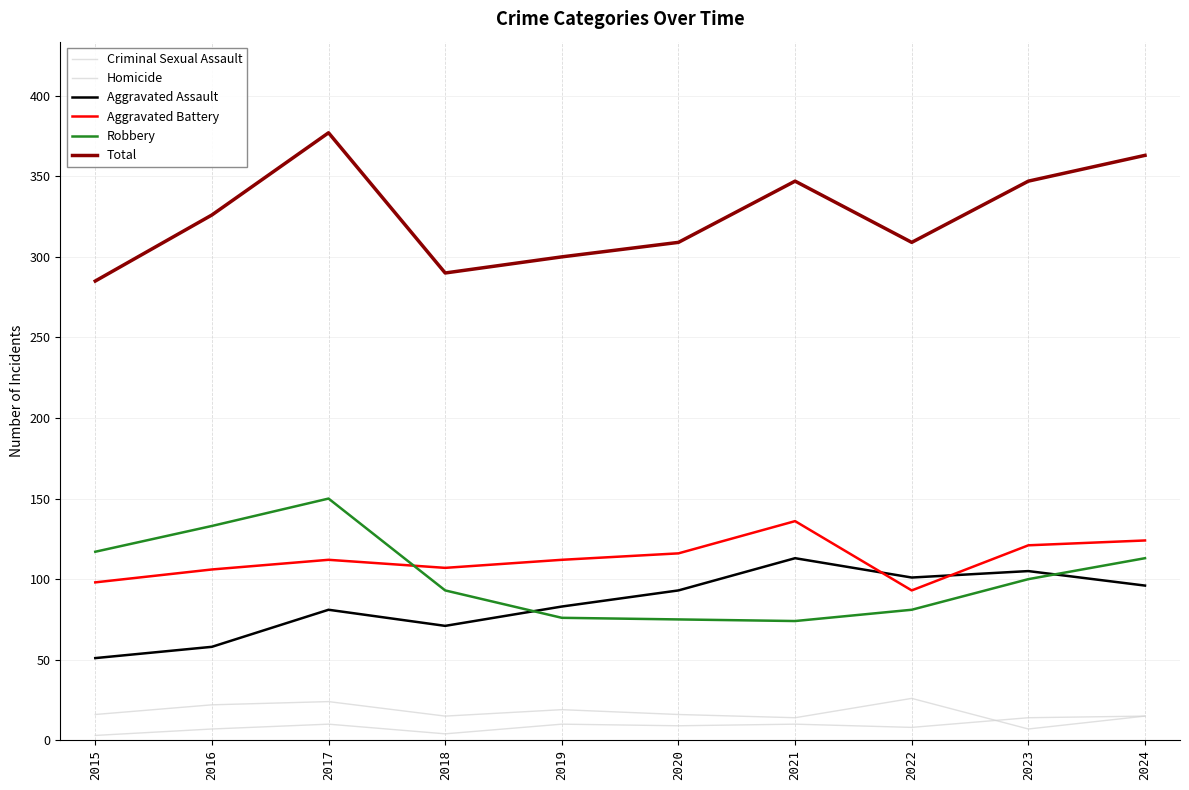

What is the difference between the second highest and minimum values in the Homicide series?

11